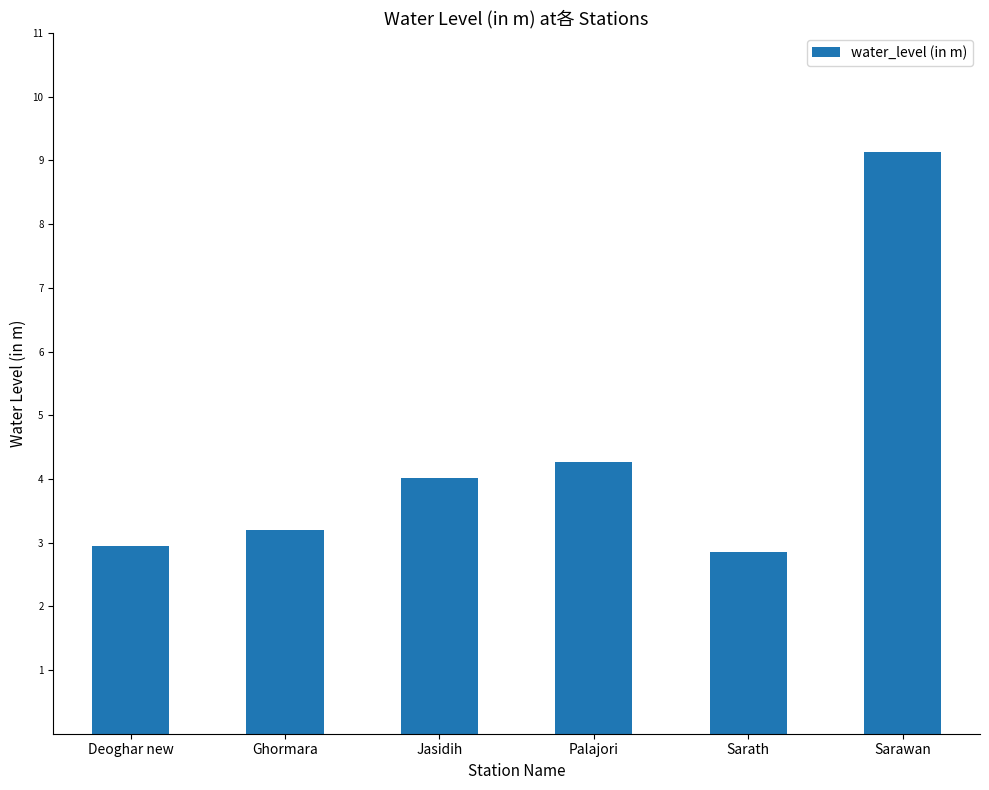

Rank the categories by value from highest to lowest.

Sarawan, Palajori, Jasidih, Ghormara, Deoghar new, Sarath